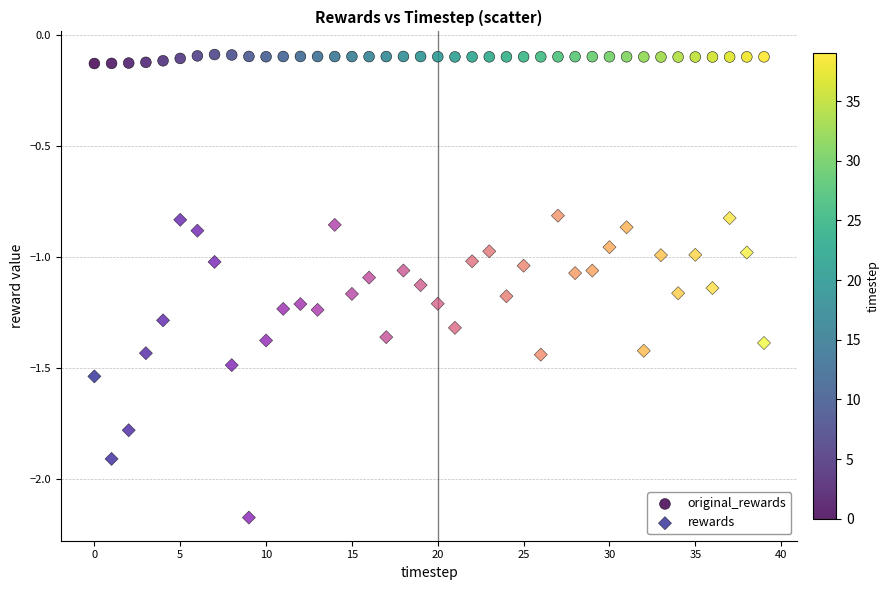

What are all the series names shown in the legend?

original_rewards, rewards